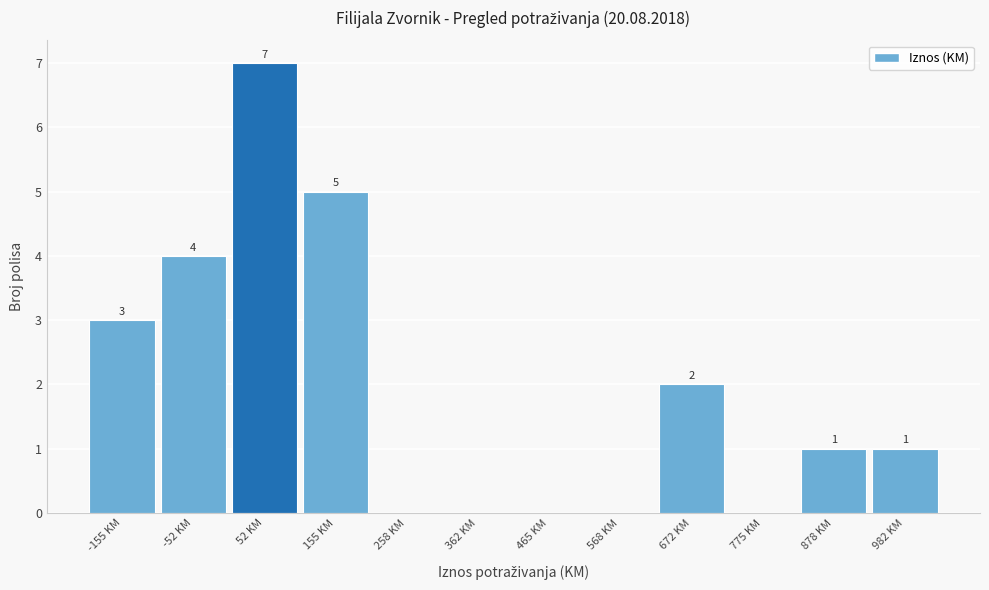

Reading left to right, transcribe all the data shown in this chart.

-155 KM=3	-52 KM=4	52 KM=7	155 KM=5	258 KM=0	362 KM=0	465 KM=0	568 KM=0	672 KM=2	775 KM=0	878 KM=1	982 KM=1